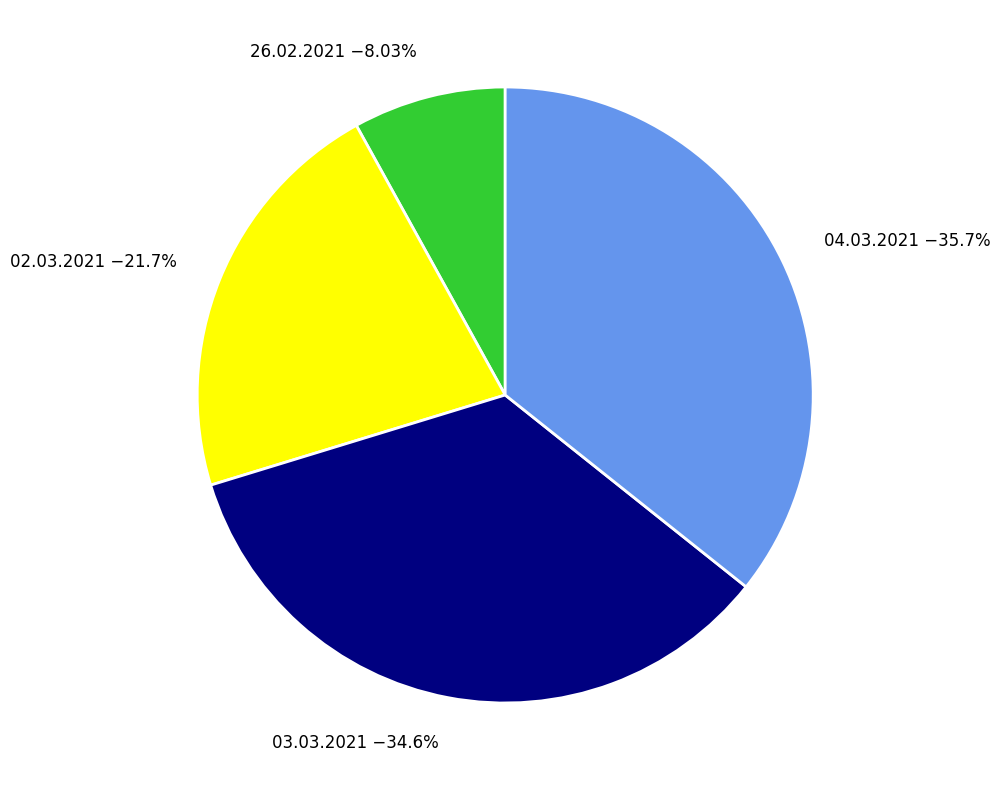

How many segments does this pie chart have?

4